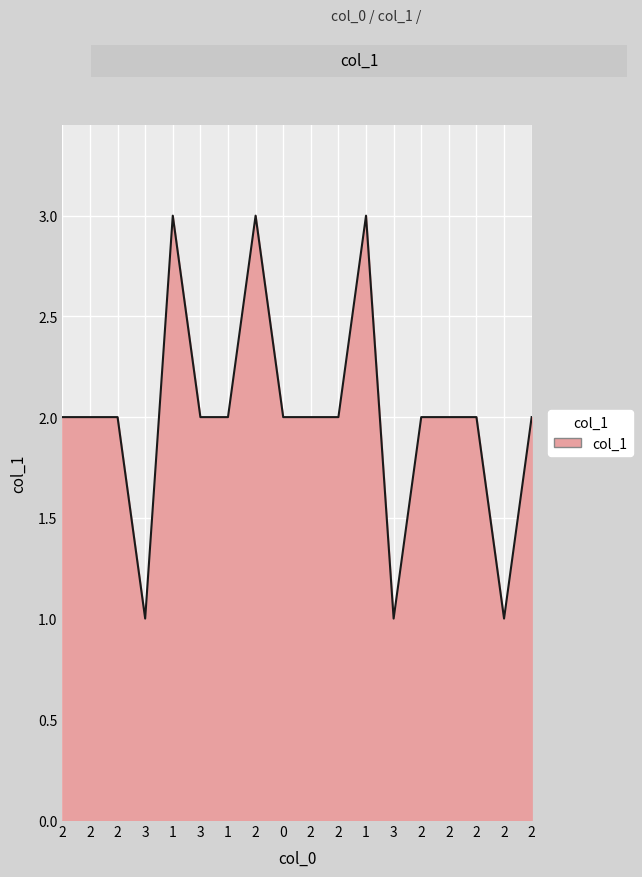

What is the difference between the second highest and second lowest values?

2